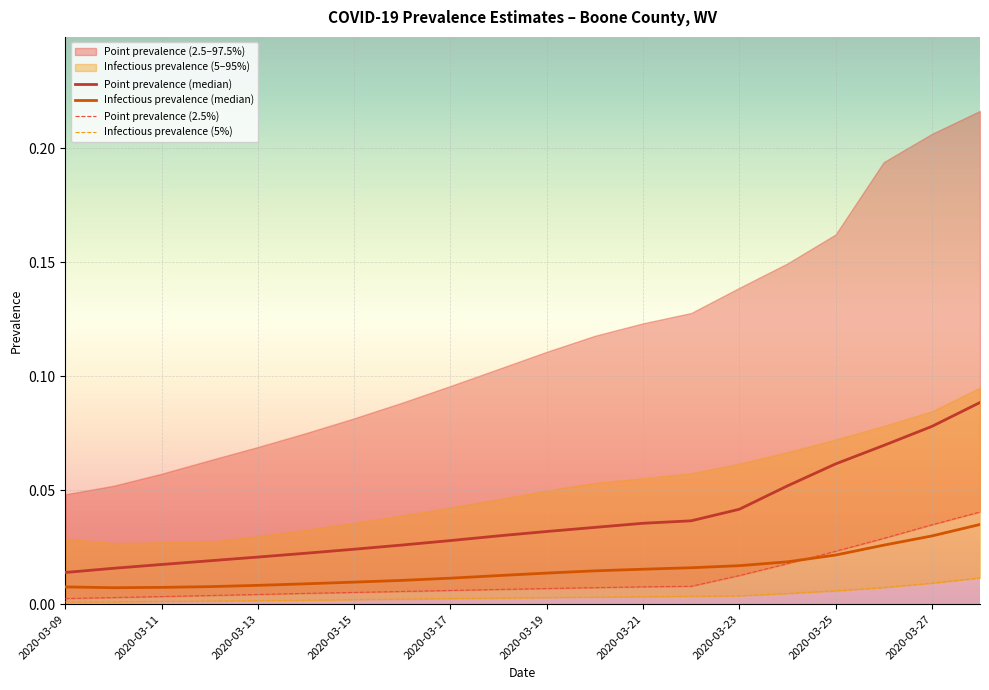

Count the Infectious prevalence (median) values in the range 0 to 1.

20